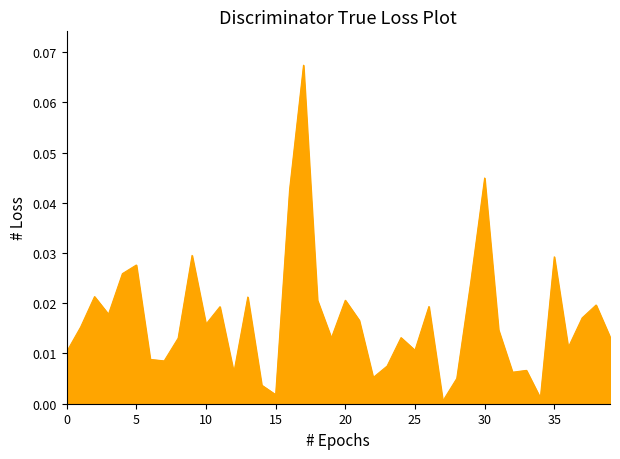

List the labels in order of value, smallest first.

27, 34, 15, 14, 28, 22, 12, 32, 33, 23, 7, 6, 0, 25, 36, 8, 19, 24, 39, 31, 1, 10, 21, 37, 3, 11, 26, 38, 18, 20, 13, 2, 29, 4, 5, 35, 9, 16, 30, 17